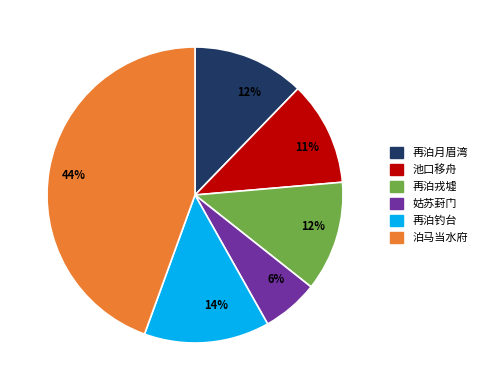

Between 再泊钓台 and 姑苏葑门, which is larger?

再泊钓台